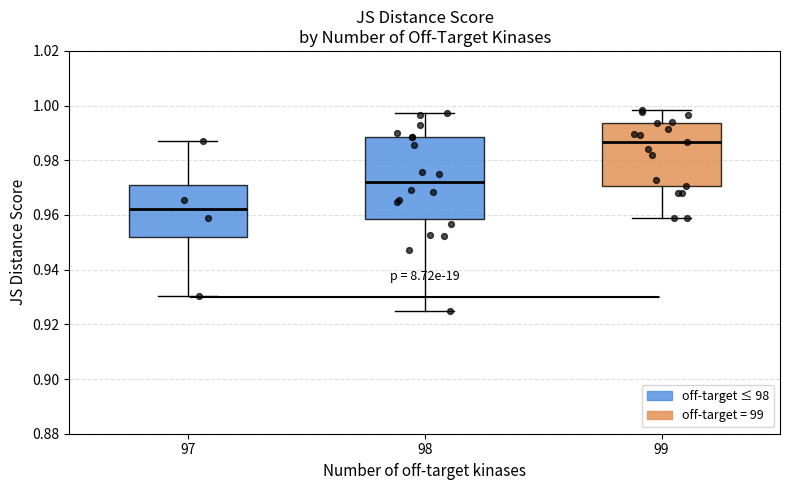

Reading left to right, transcribe this box plot: for each box, give where its median line is, the range the box spans, and where its two whiskers end, as read against the y-axis. The values are not printed on the chart, so give them approximately, as read against the axis.

97: median 0.962, box 0.952 to 0.970, whiskers 0.930 to 0.988
98: median 0.972, box 0.958 to 0.988, whiskers 0.924 to 0.998
99: median 0.986, box 0.970 to 0.994, whiskers 0.958 to 0.998